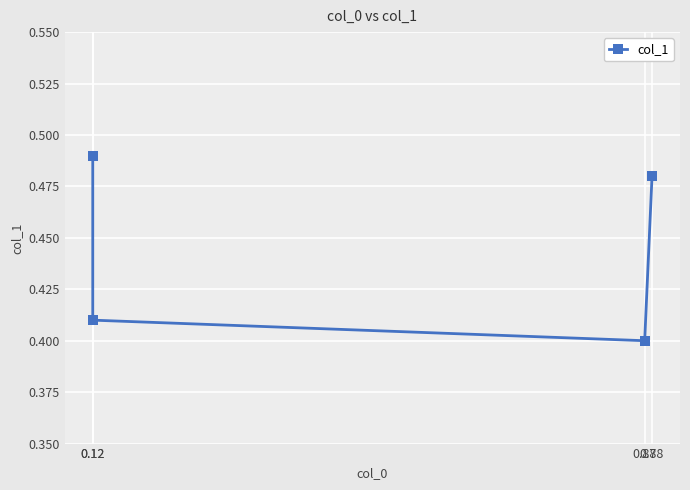

How many values are between 0 and 1?

4